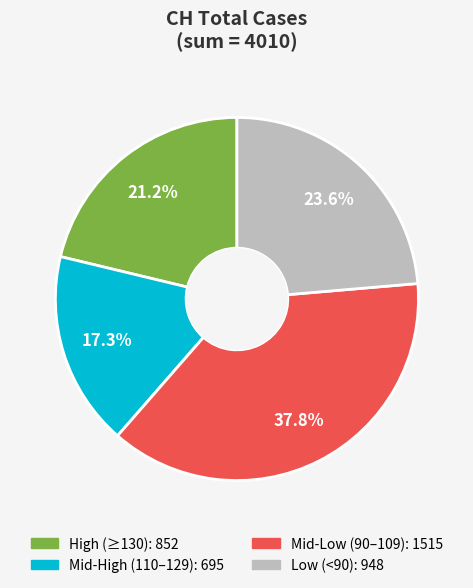

Is there any slice that represents more than half of the pie?

No